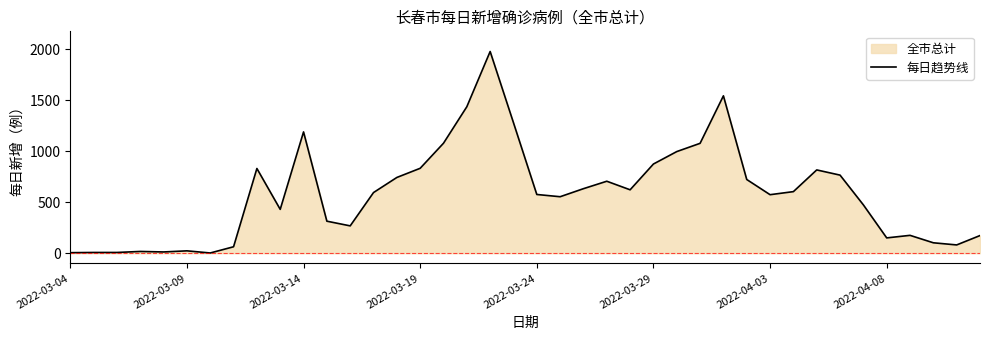

What is the greatest value displayed?

1979